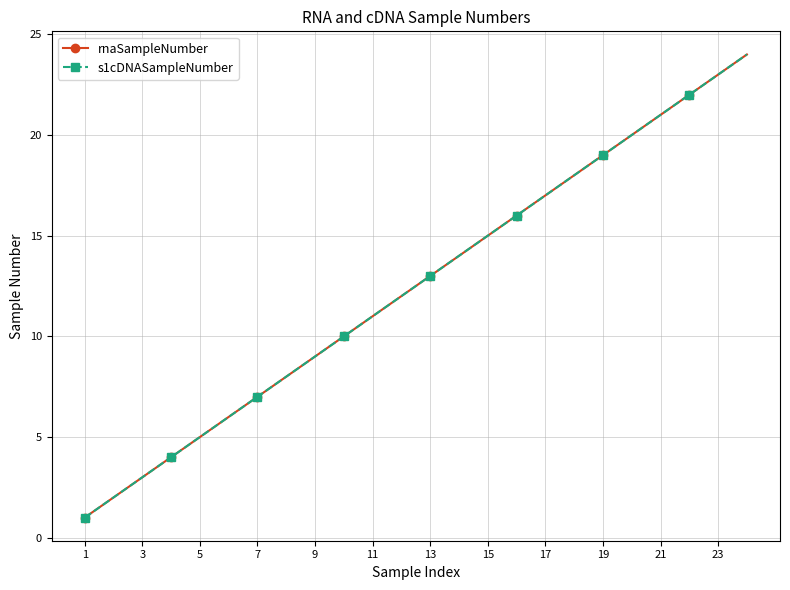

Is this an area chart (filled region under the line)?

No